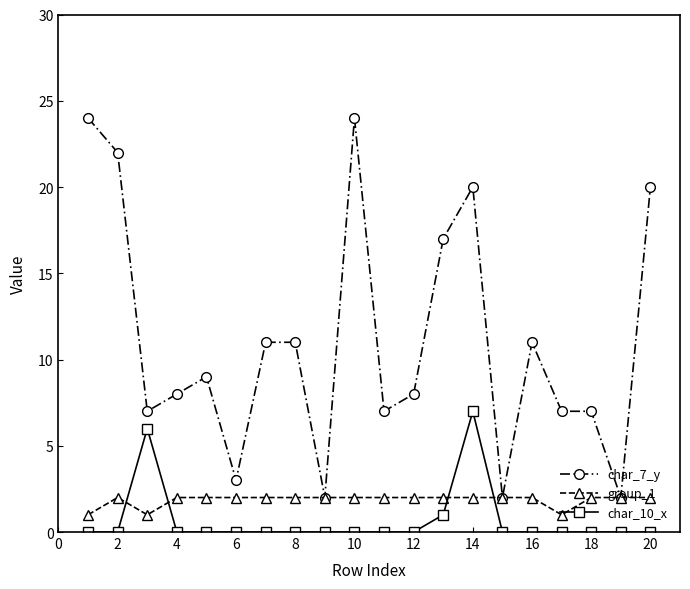

Which series has the largest range (max minus min)?

char_7_y